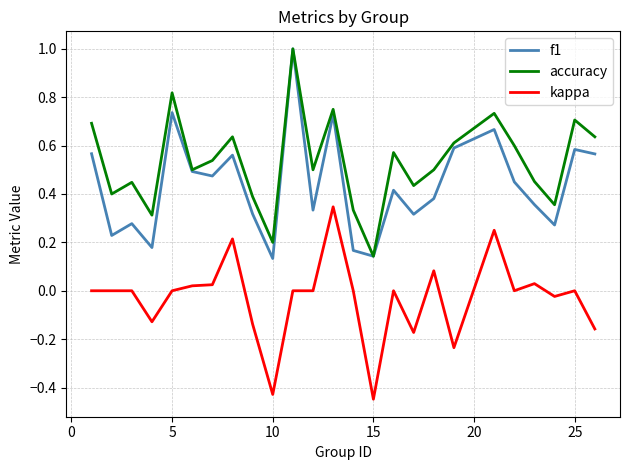

Which series has the largest total across all categories?

accuracy